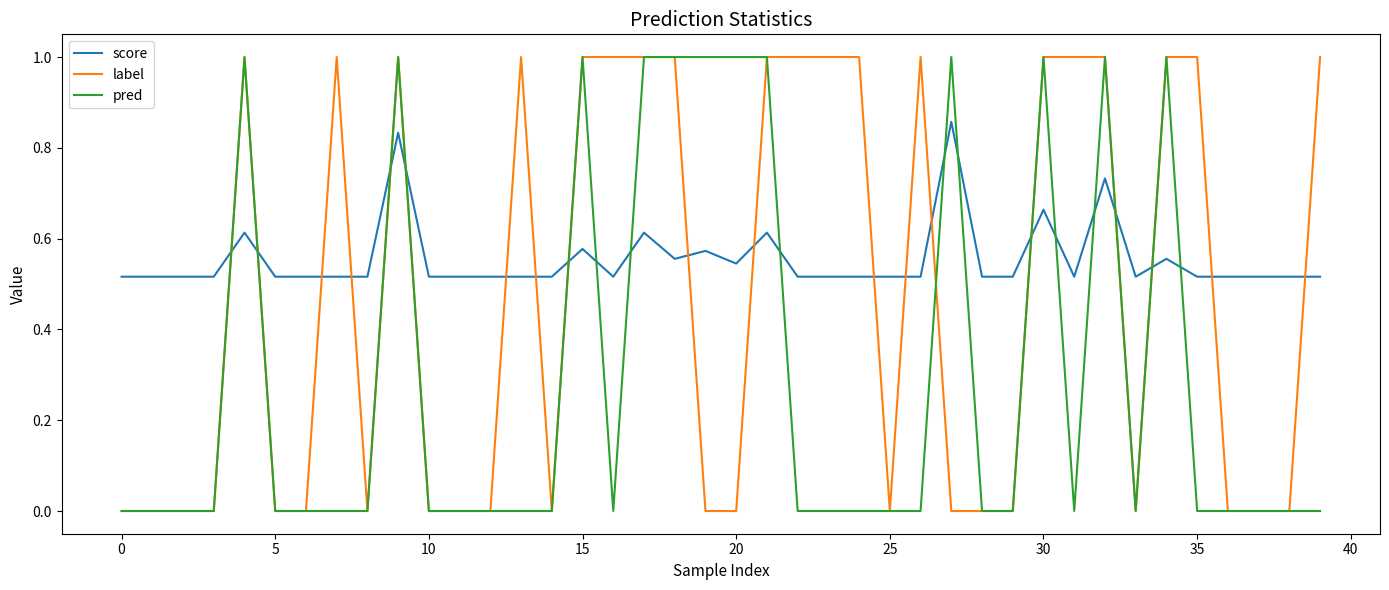

True or false: score and label intersect in this chart.

True